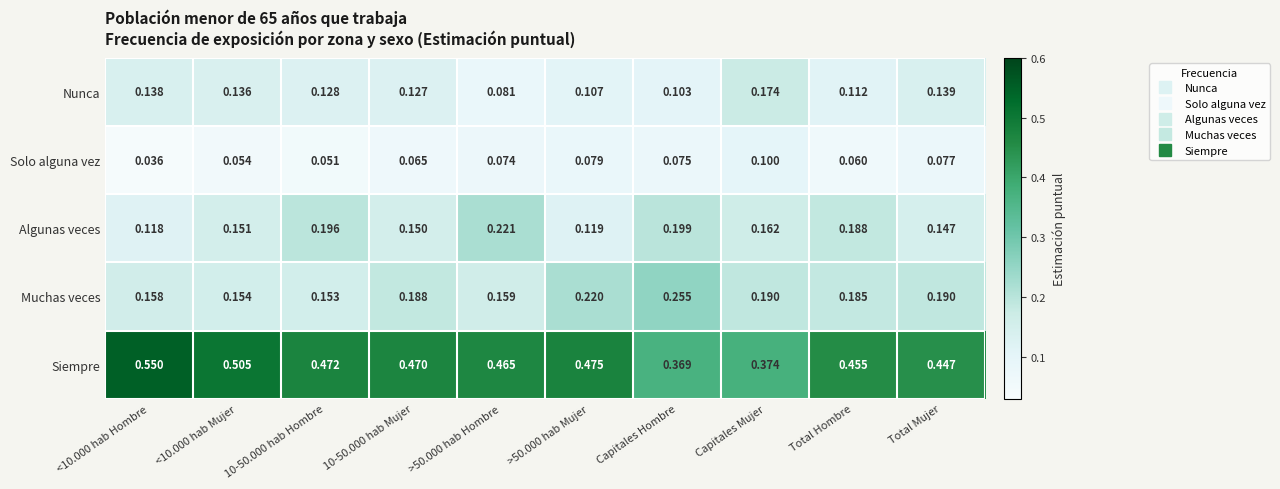

Which series has the largest total across all categories?

Siempre